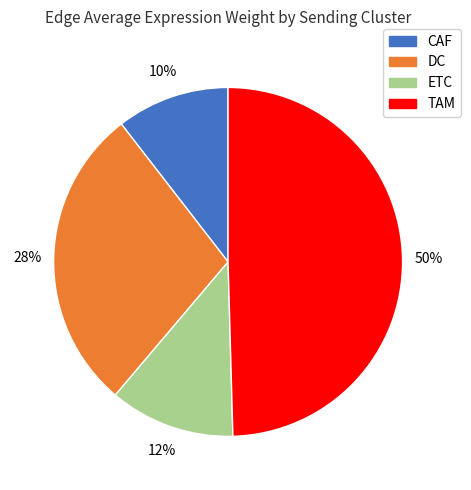

To the nearest percent, what is the combined percentage of CAF and ETC?

22%